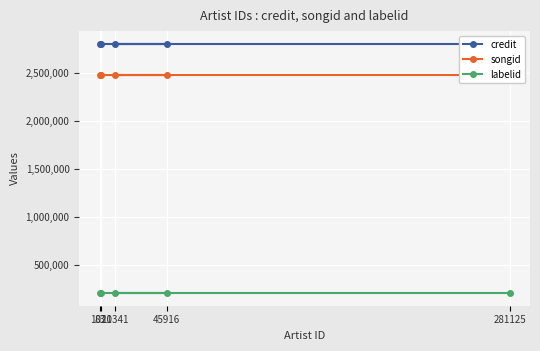

At which label does songid reach its minimum?

1021